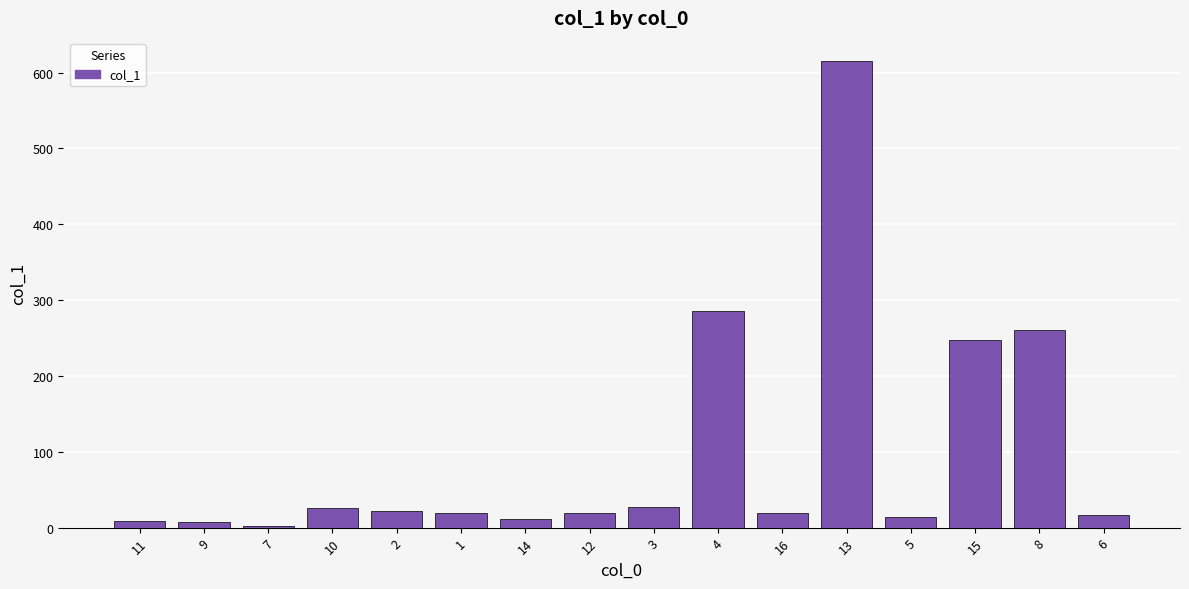

What is the value of the 12th bar from the left?

614.9